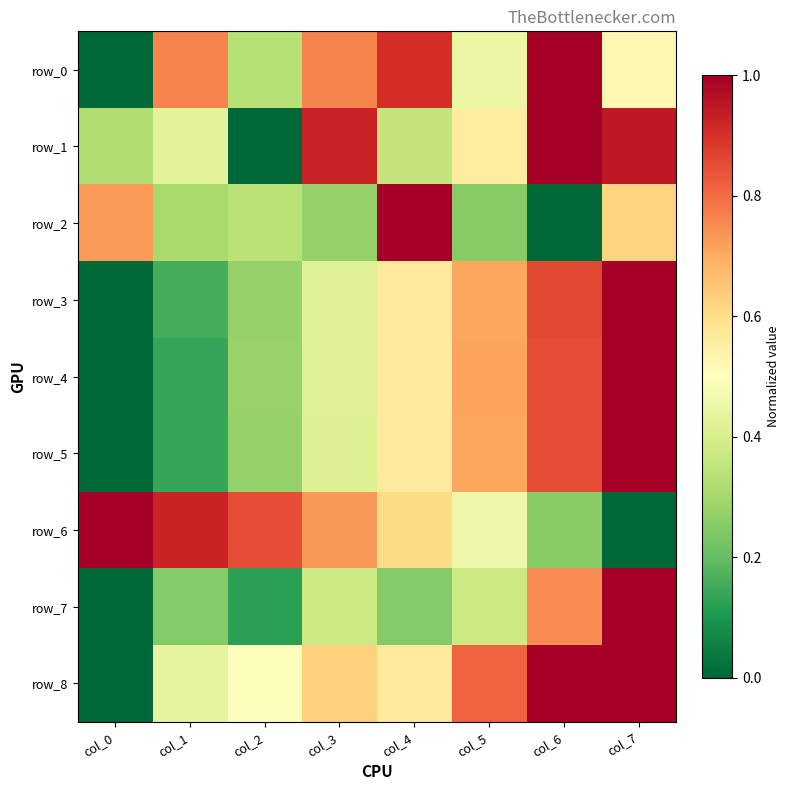

At how many categories does at least one series exceed 0?

8